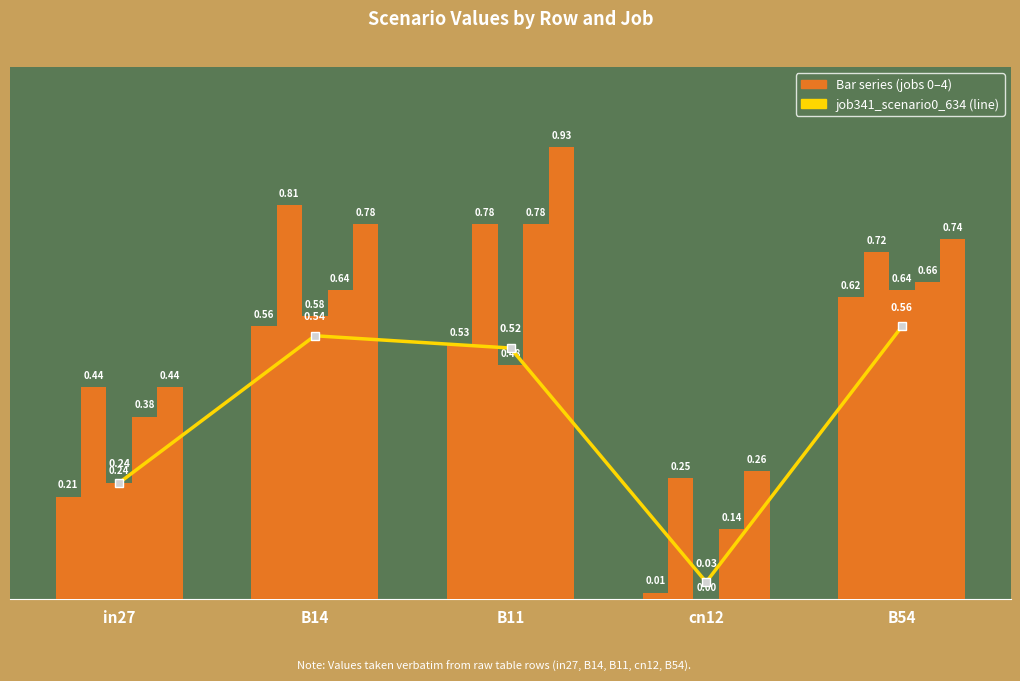

Does the chart contain any negative values?

No